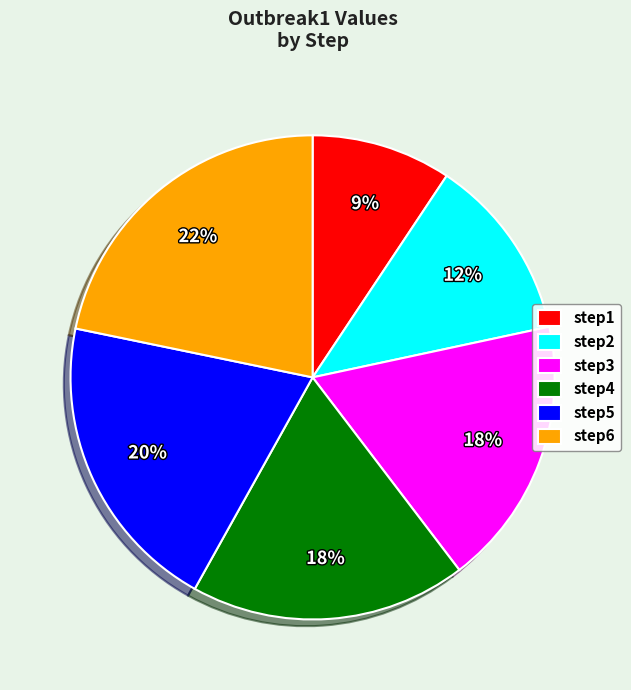

What percentage is the step4 slice, to the nearest percent?

18%